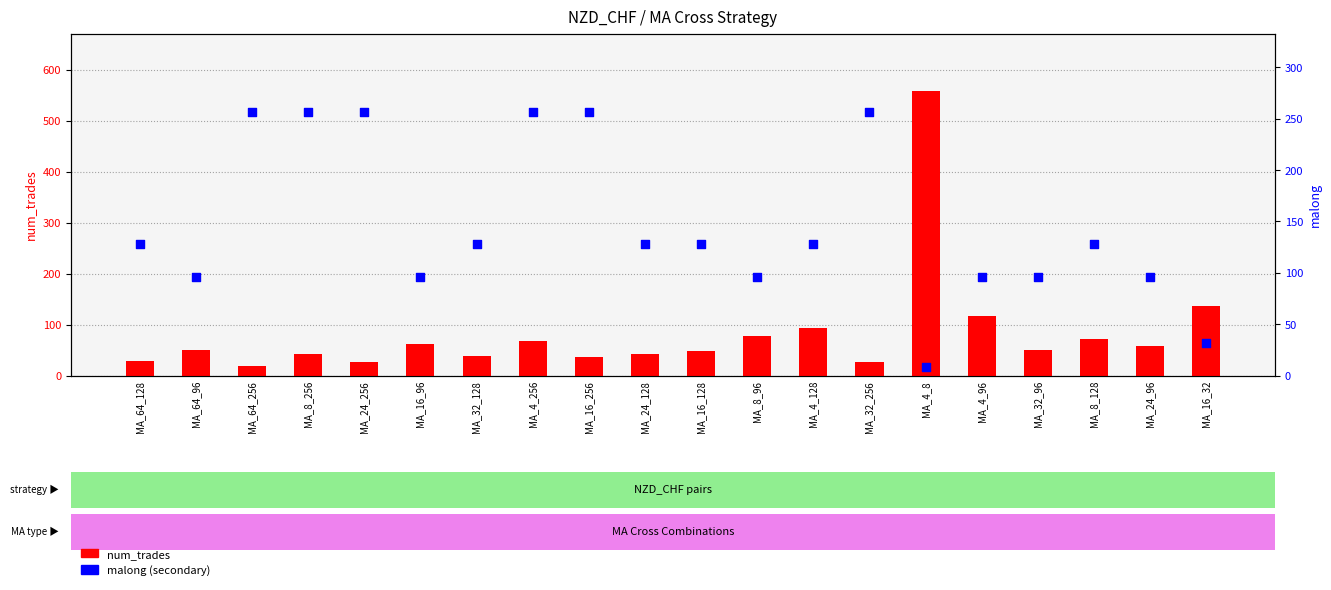

Which series has the largest Y range (max minus min)?

num_trades